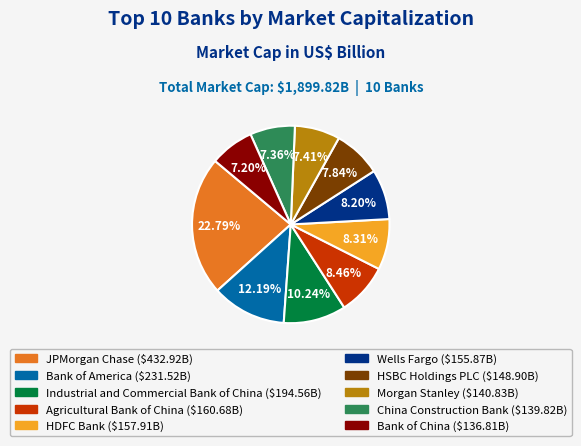

Combined, do Morgan Stanley and Bank of America account for over 50%?

No